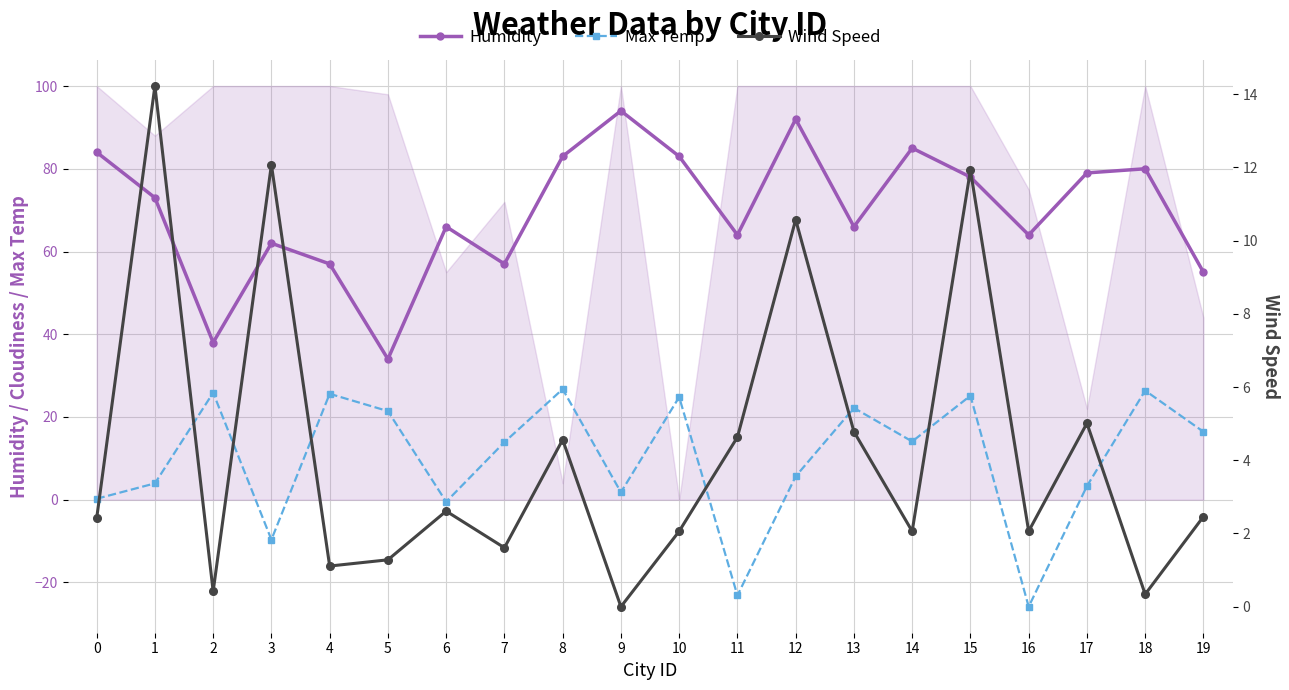

What is the difference between the Max Temp values at 10 and 4?

0.8